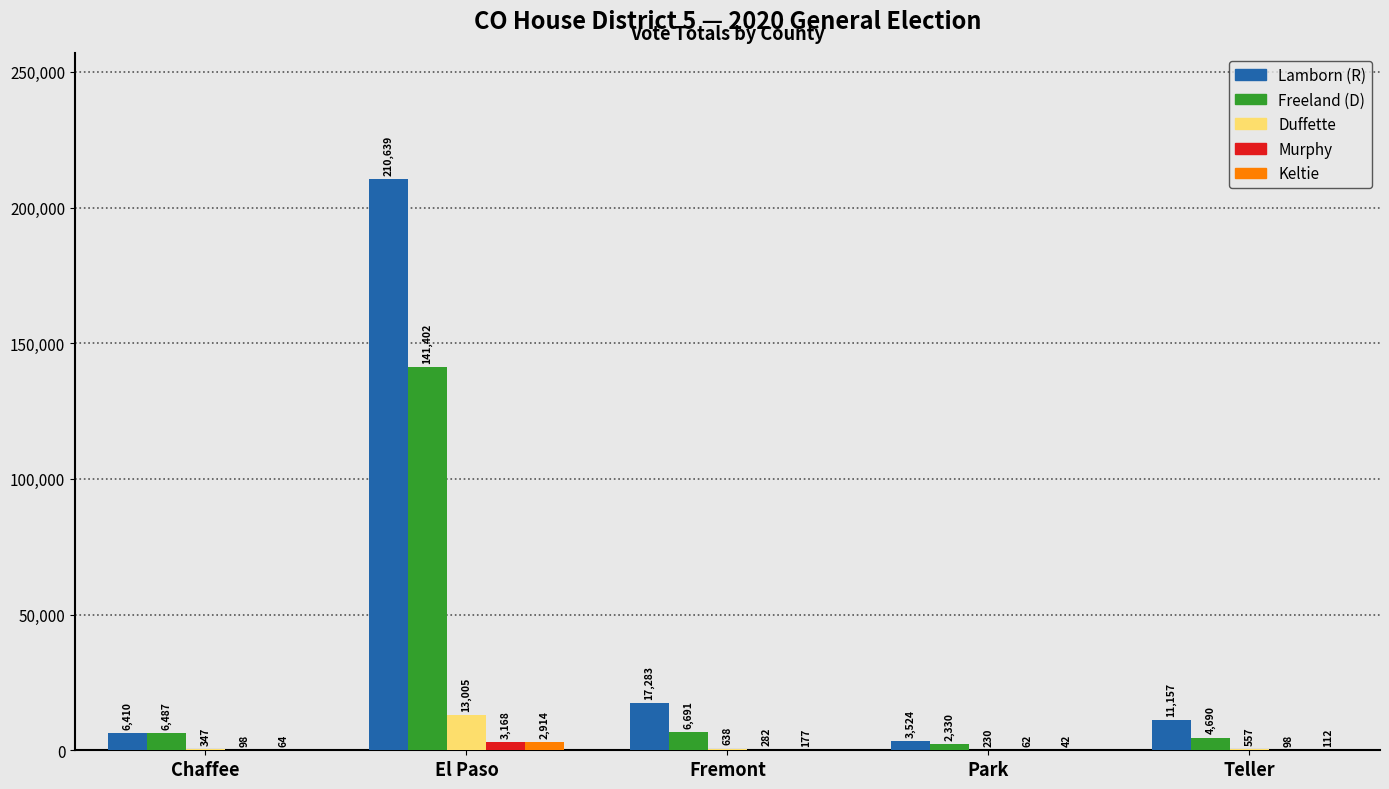

How many series are shown in this chart?

5